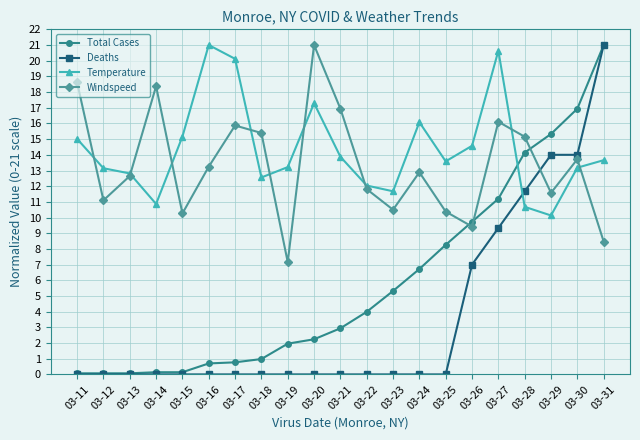

How many distinct data groups are displayed?

4